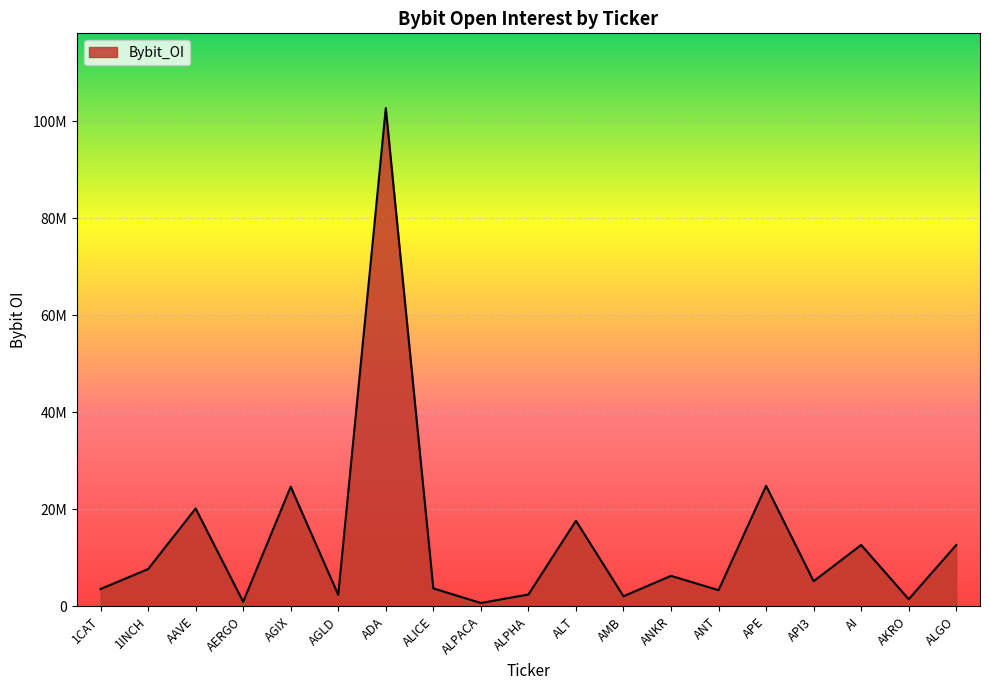

How many interior local peaks (higher than both neighbors) does the data have?

7